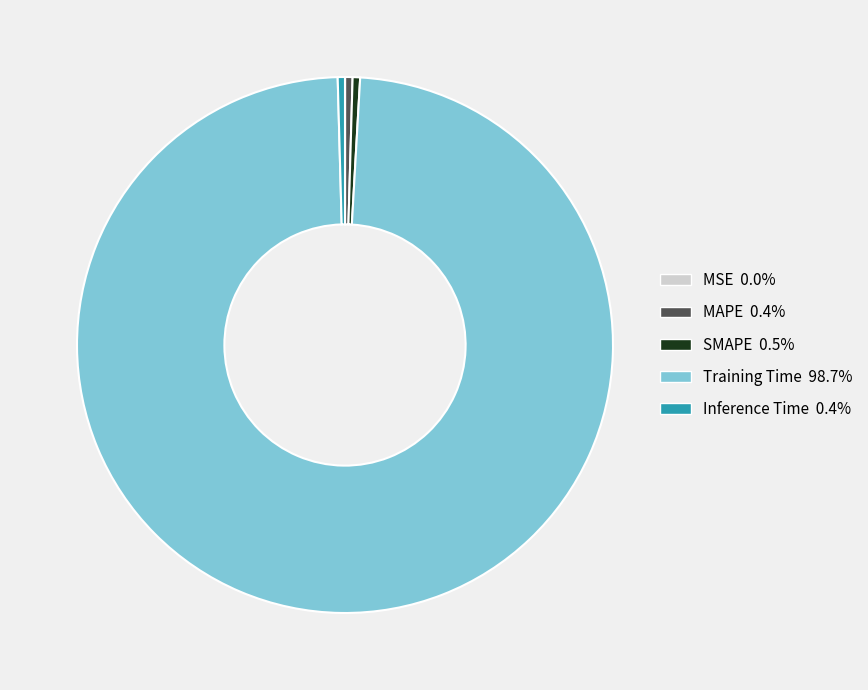

Which slice is the largest?

Training Time